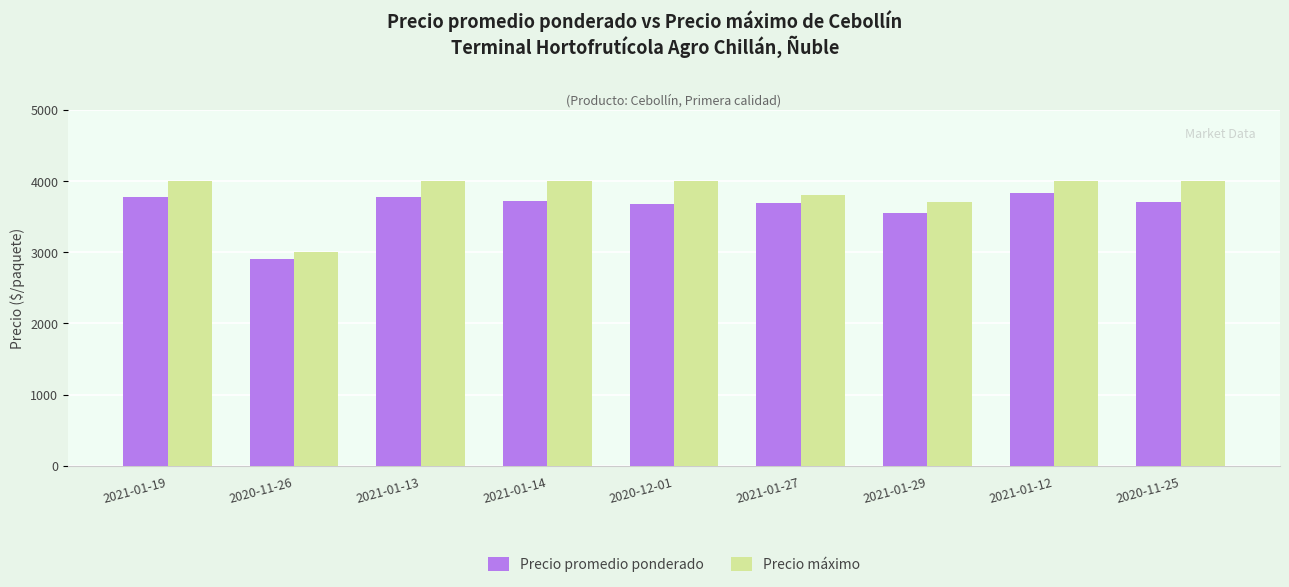

Is it true that Precio promedio ponderado equals 2520 at 2020-11-25?

False